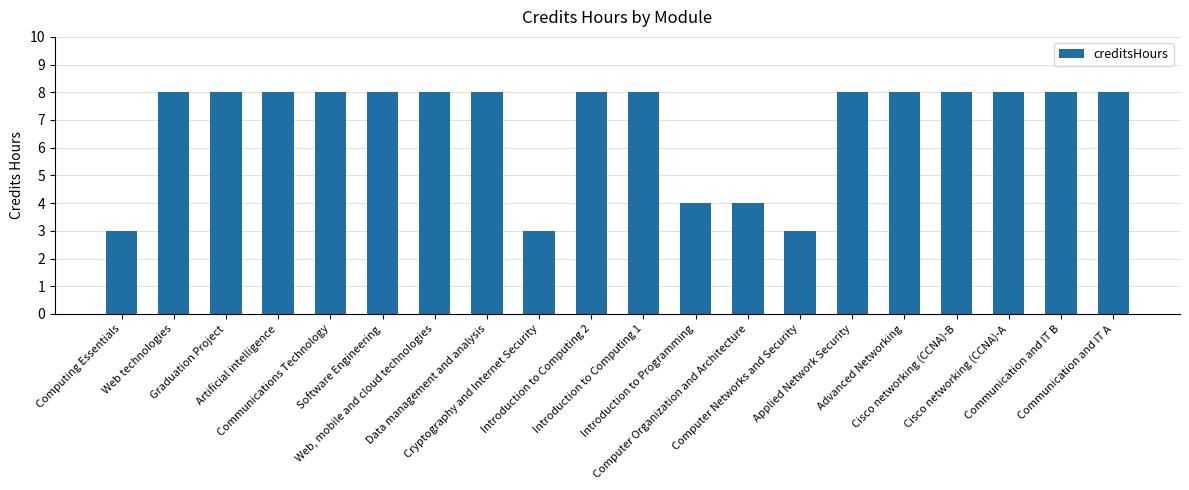

Does the chart contain any negative values?

No